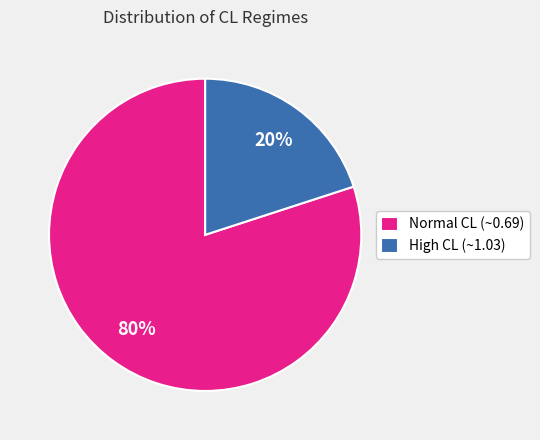

Is the sum of High CL (~1.03) and Normal CL (~0.69) greater than half?

Yes